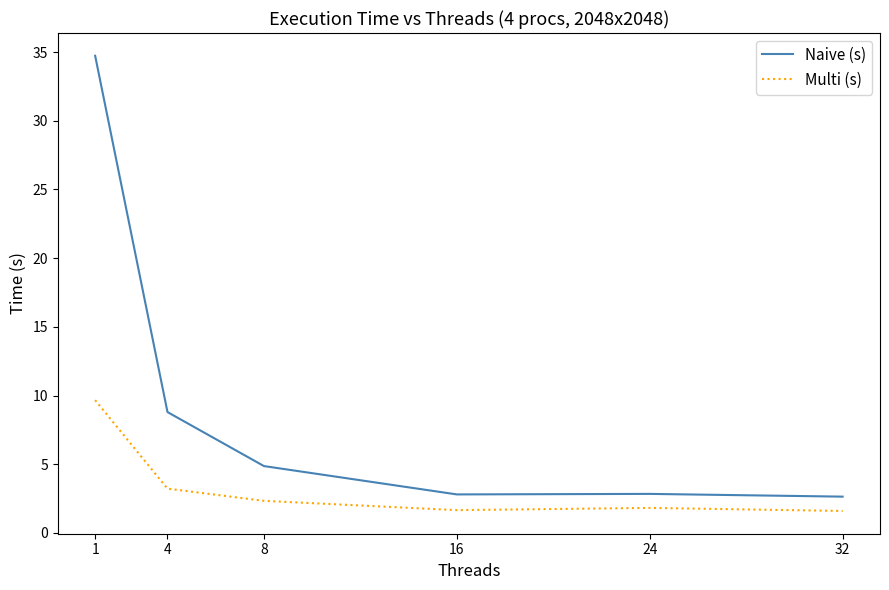

True or false: Multi (s) has a value of 9.7 at 1.

True